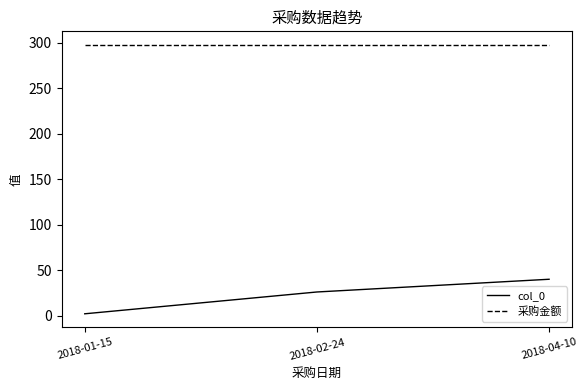

How many lines are shown in the chart?

2